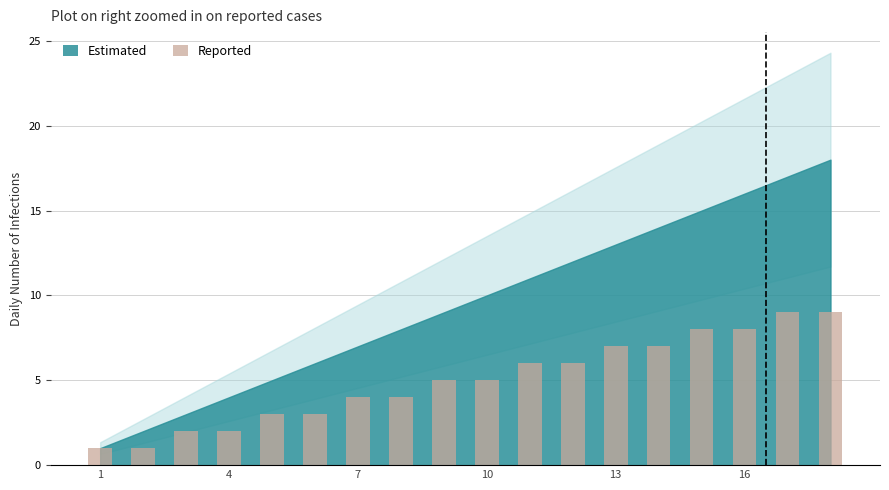

What is the value of the 12th bar from the left?

6